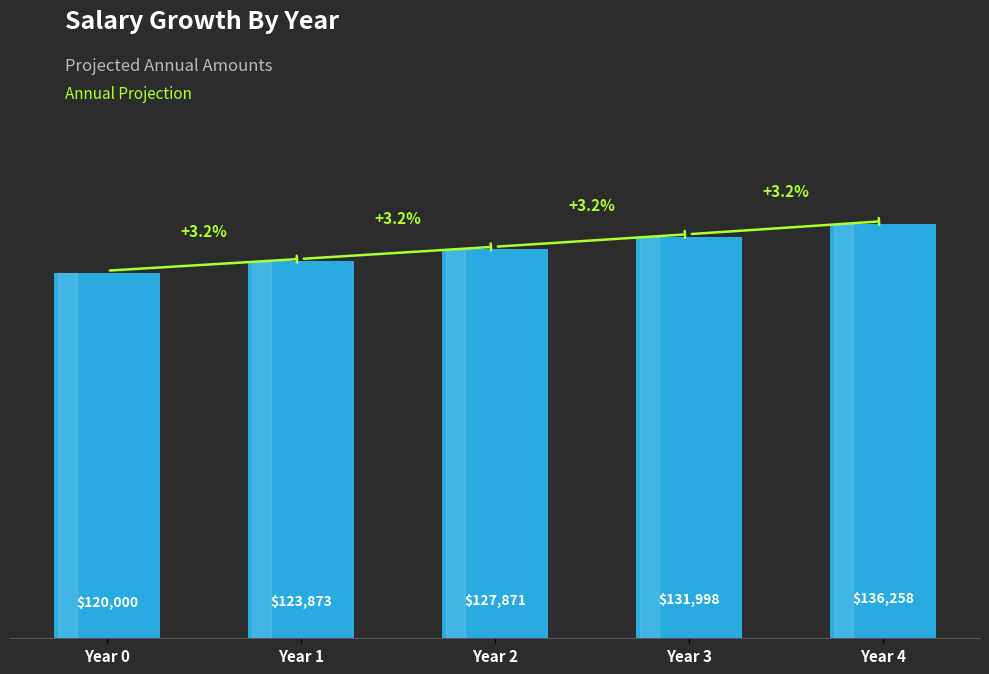

True or false: the data shows 202871.0 at Year 2.

False